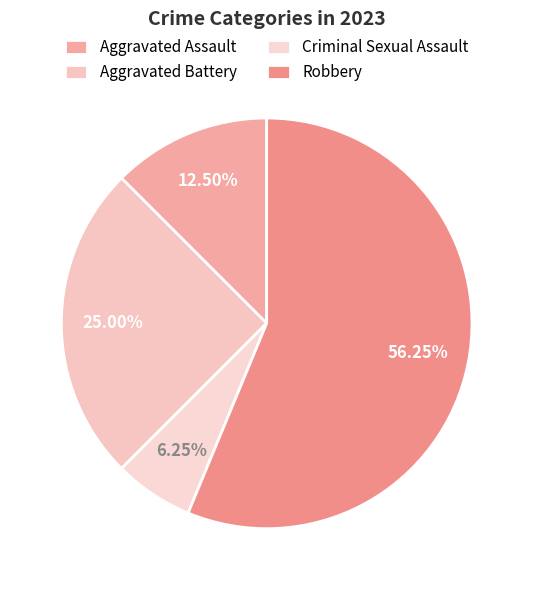

Rank the categories by value from highest to lowest.

Robbery, Aggravated Battery, Aggravated Assault, Criminal Sexual Assault